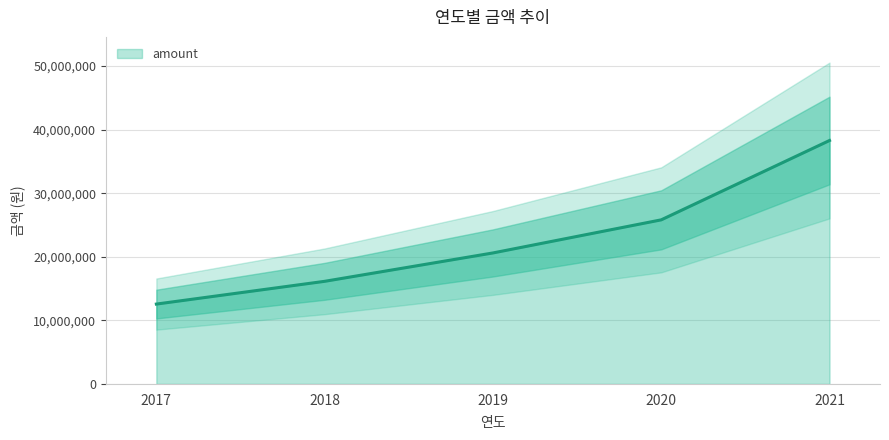

Rank the categories by value from highest to lowest.

2021, 2020, 2019, 2018, 2017